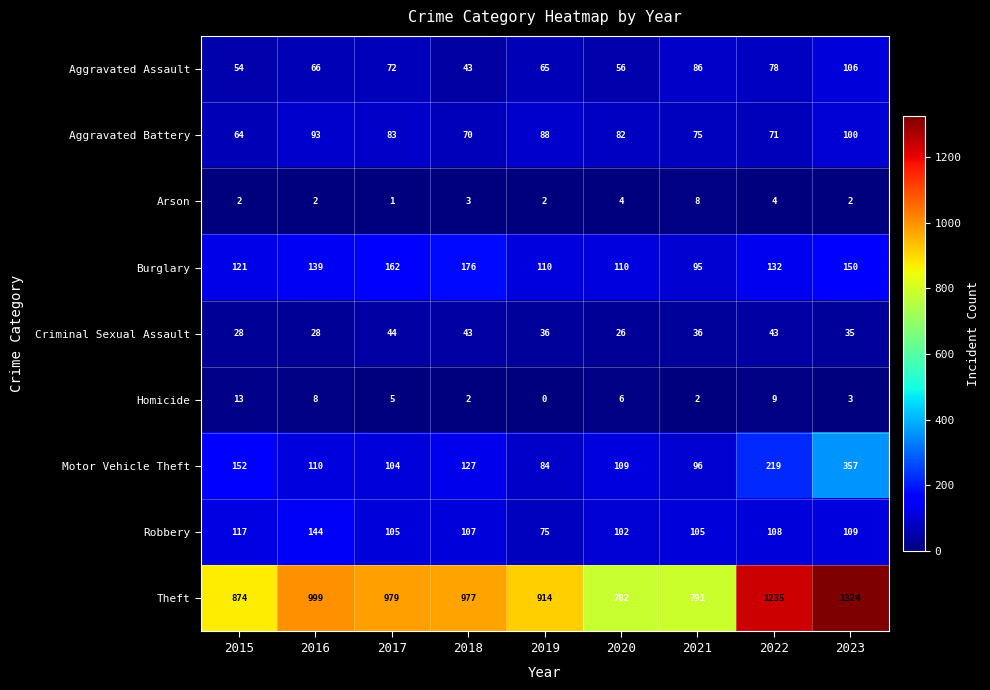

List the labels in order of Aggravated Assault value, largest first.

2023, 2021, 2022, 2017, 2016, 2019, 2020, 2015, 2018